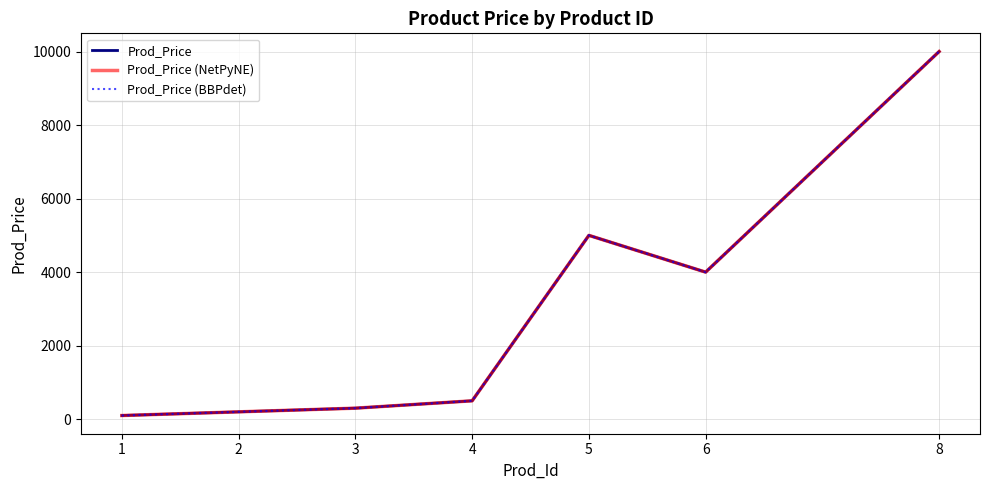

Reading right to left, extract all data points from this chart.

Prod_Price: 8=10000	6=4000	5=5000	4=500	3=300	2=200	1=100
Prod_Price (NetPyNE): 8=10000	6=4000	5=5000	4=500	3=300	2=200	1=100
Prod_Price (BBPdet): 8=10000	6=4000	5=5000	4=500	3=300	2=200	1=100